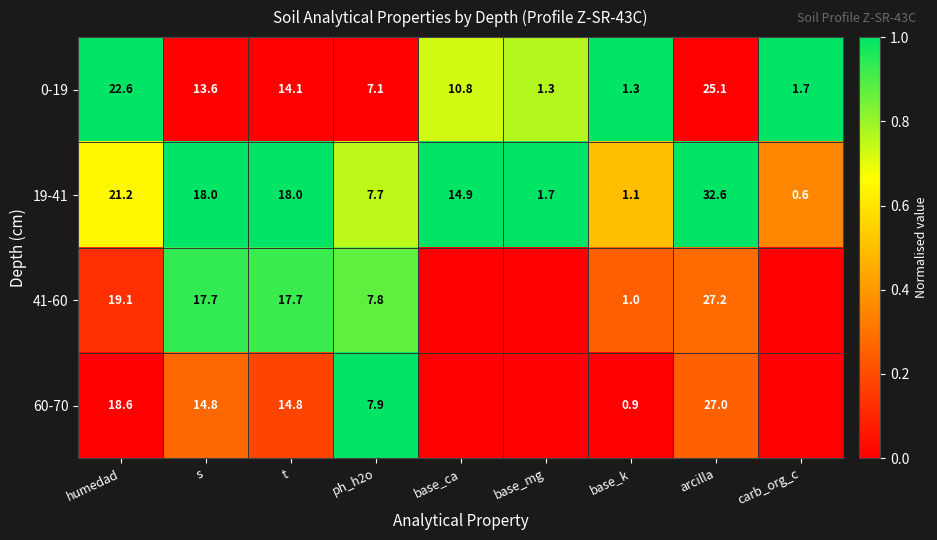

The value of 19-41 at base_ca is 24.3. True or false?

False